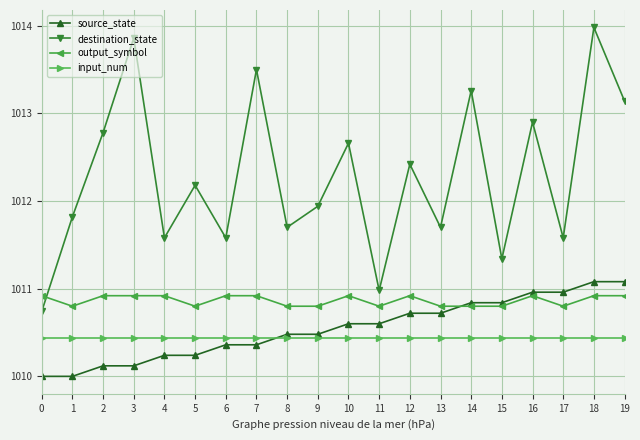

At 7, list the series in order from largest to smallest.

destination_state, output_symbol, input_num, source_state